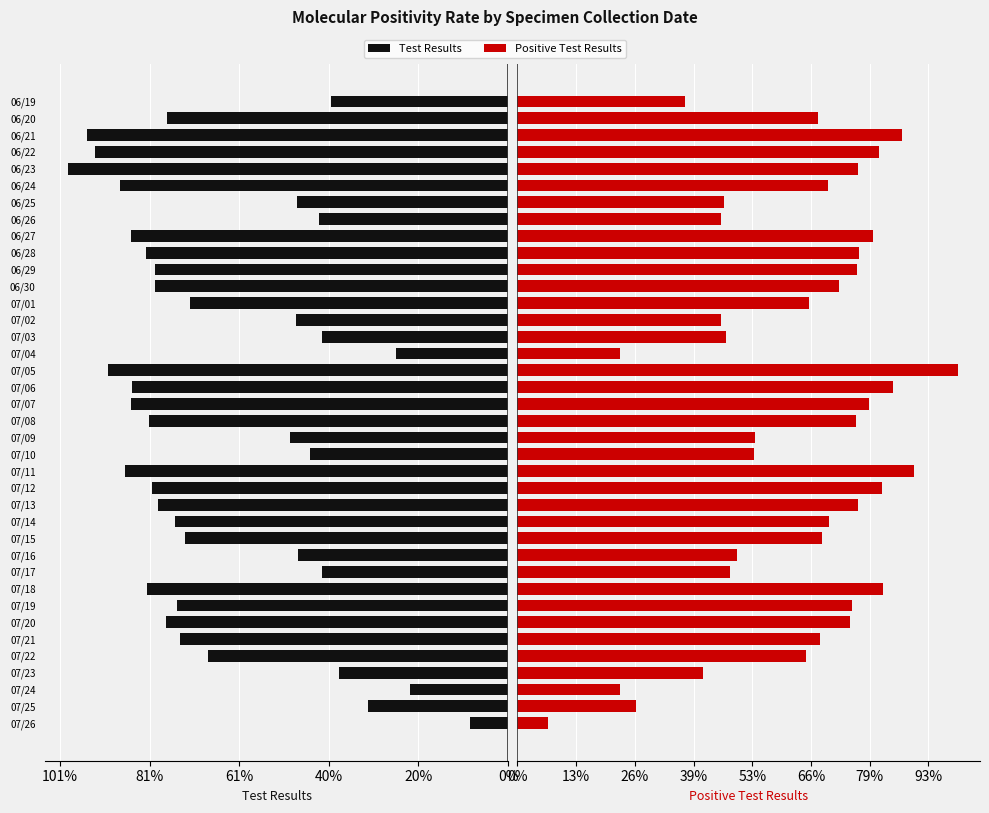

Rank the series at 07/04 from highest to lowest value.

Test Results, Positive Test Results